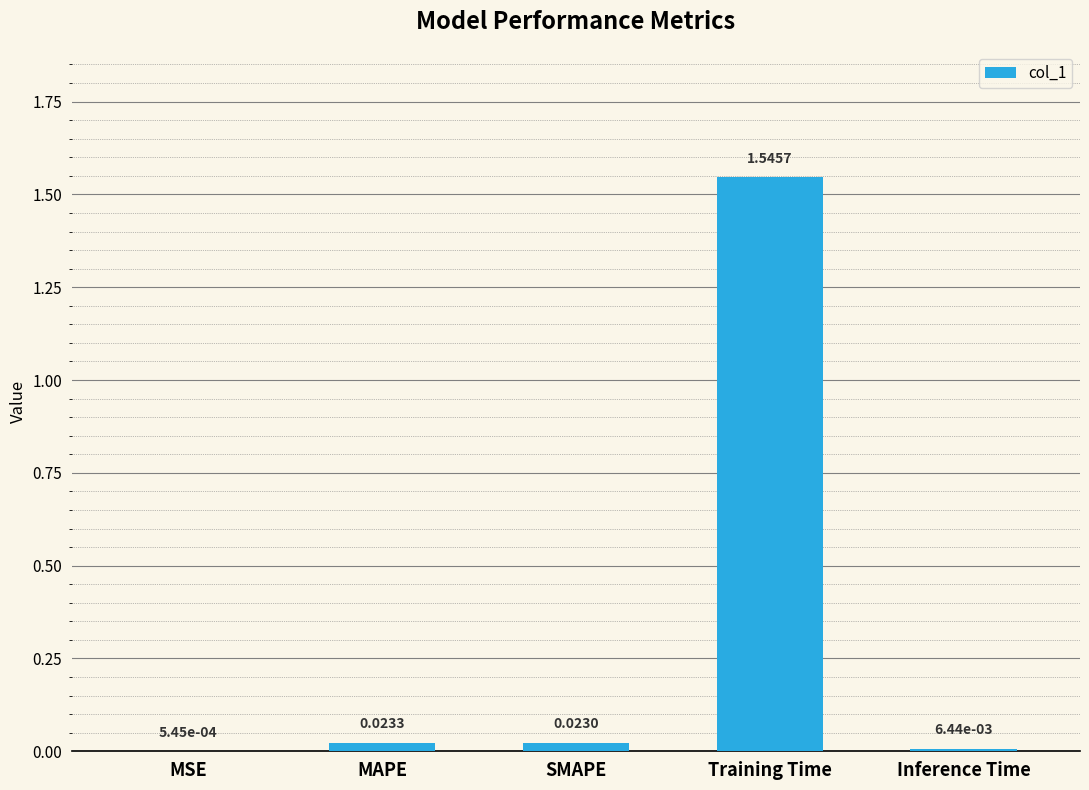

What is the sum of all values?

1.6